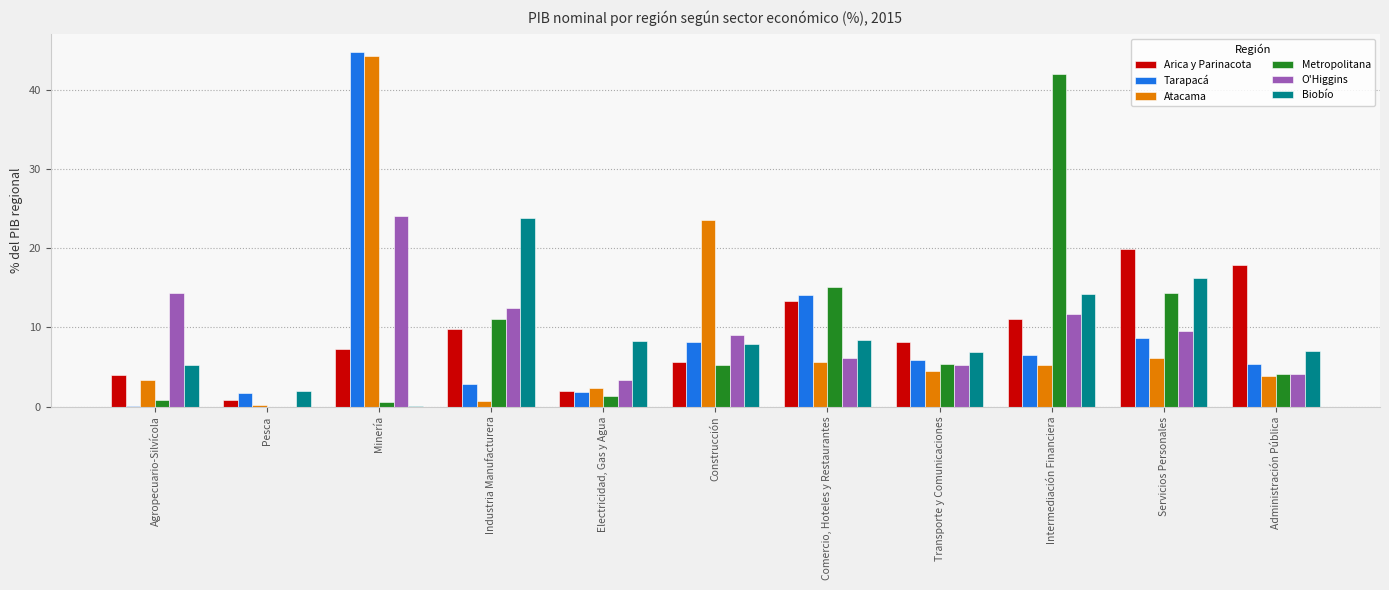

What is the greatest value displayed?

44.8